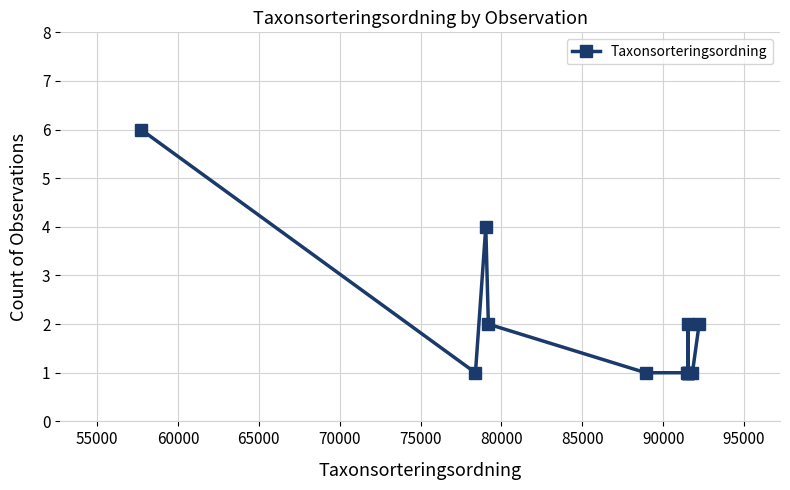

What is the greatest value displayed?

6